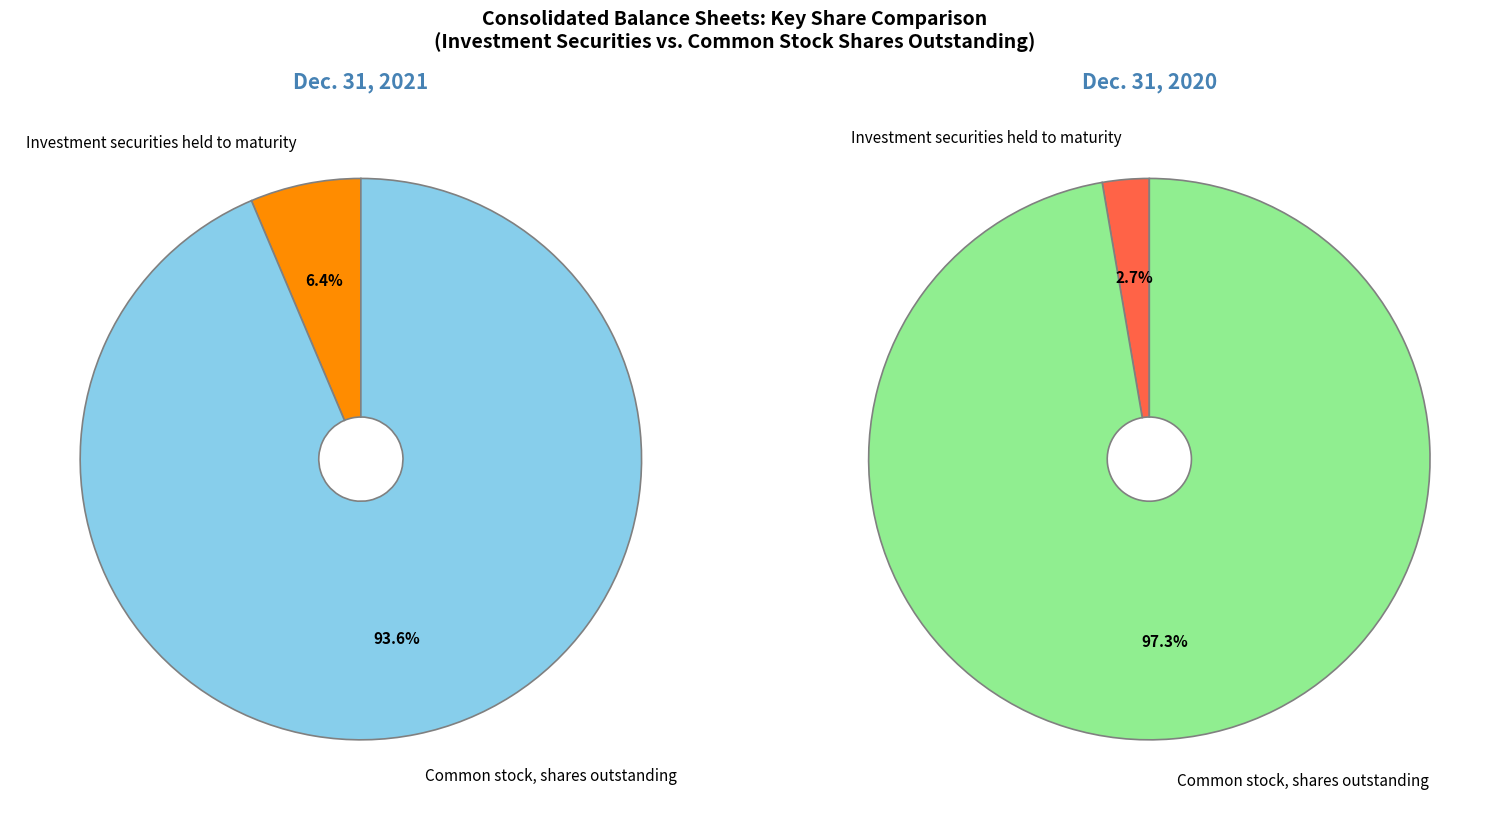

Count the number of slices in the pie.

2